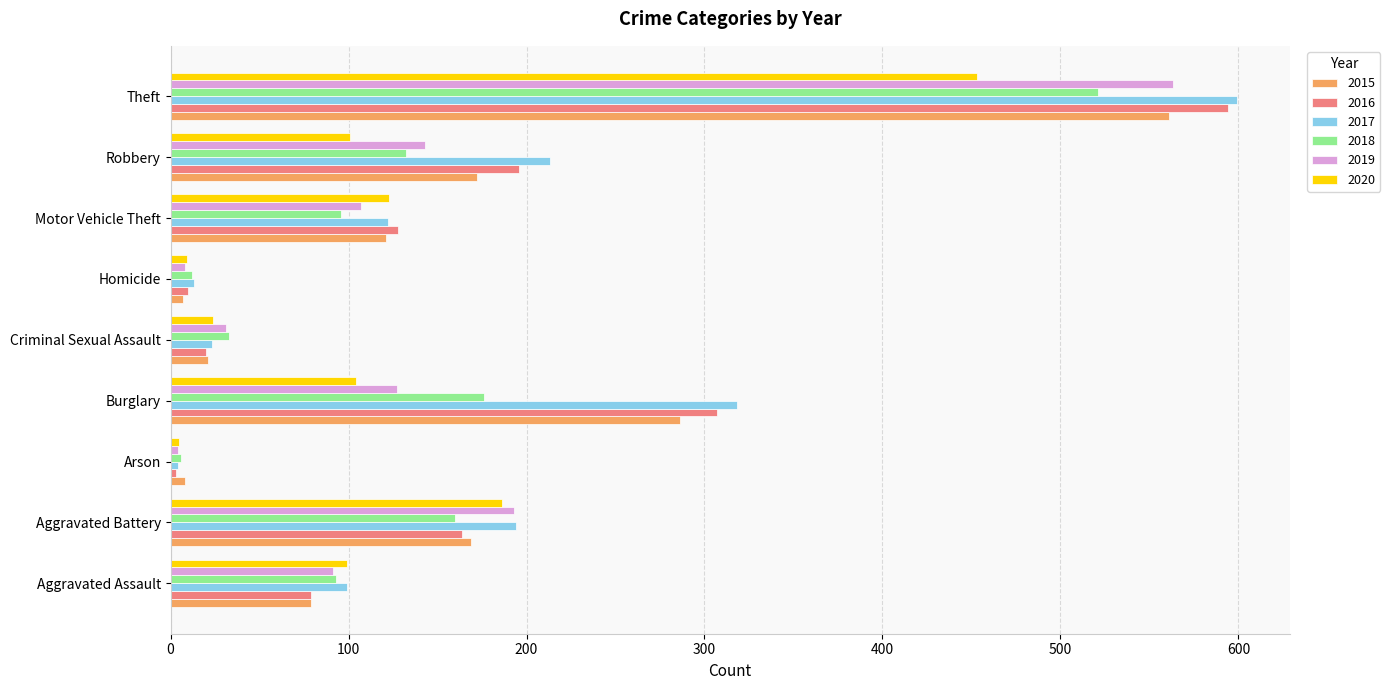

What is the maximum value shown in the chart?

599